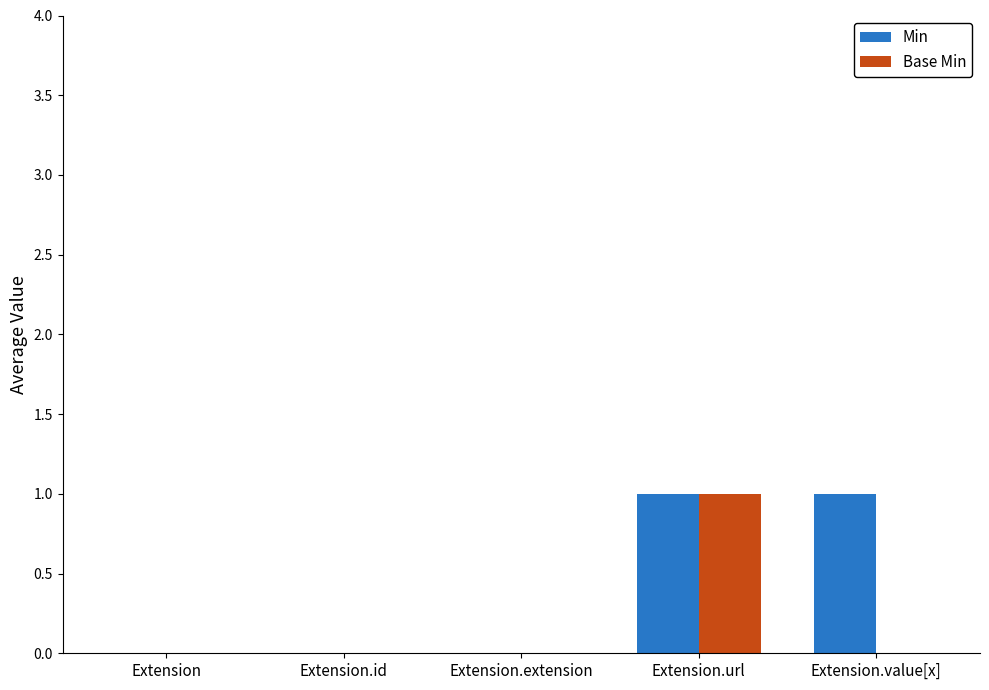

Which series changed the most between Extension.url and Extension.value[x]?

Base Min